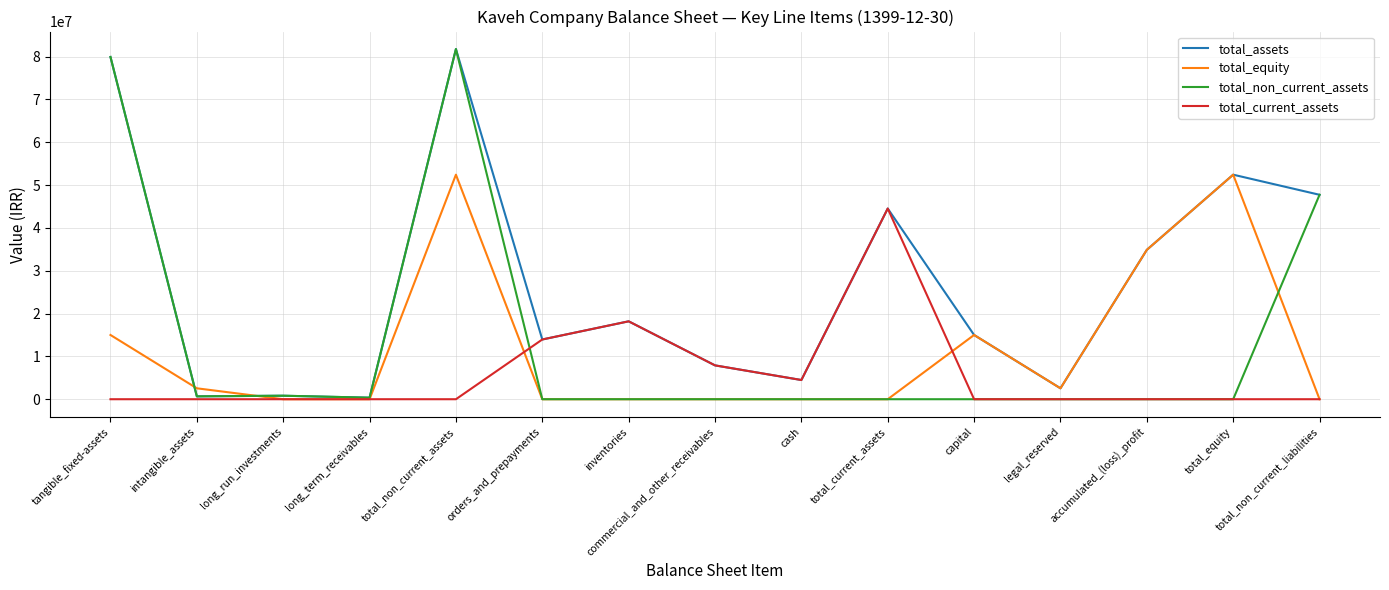

What position from the left is intangible_assets?

2